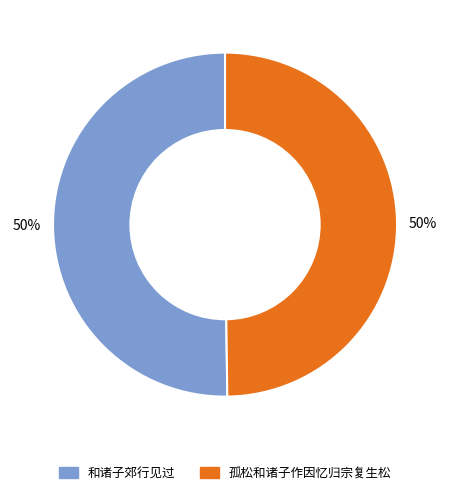

Combined, do 孤松和诸子作因忆归宗复生松 and 和诸子郊行见过 account for over 50%?

Yes